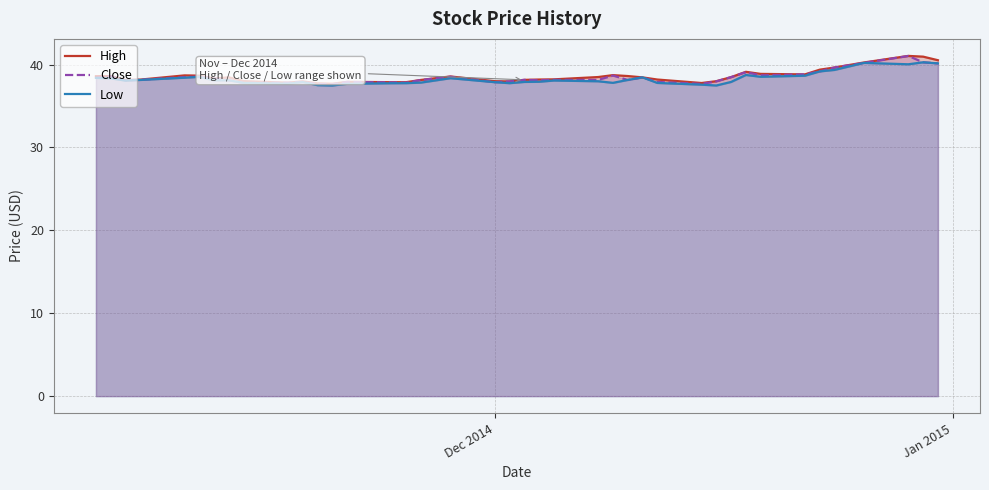

What is the lowest value of the Close series?

37.6